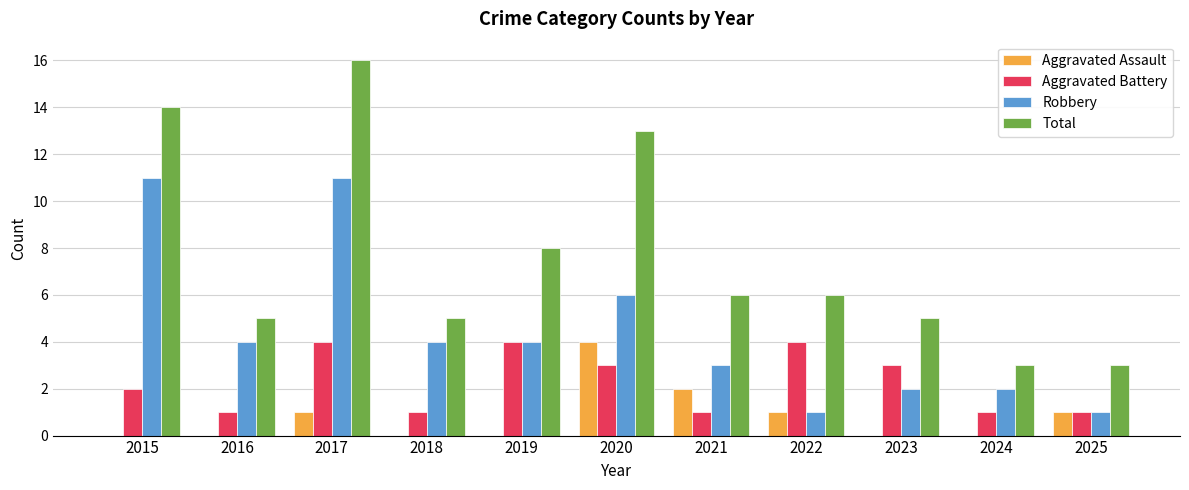

Which series has the largest range (max minus min)?

Total